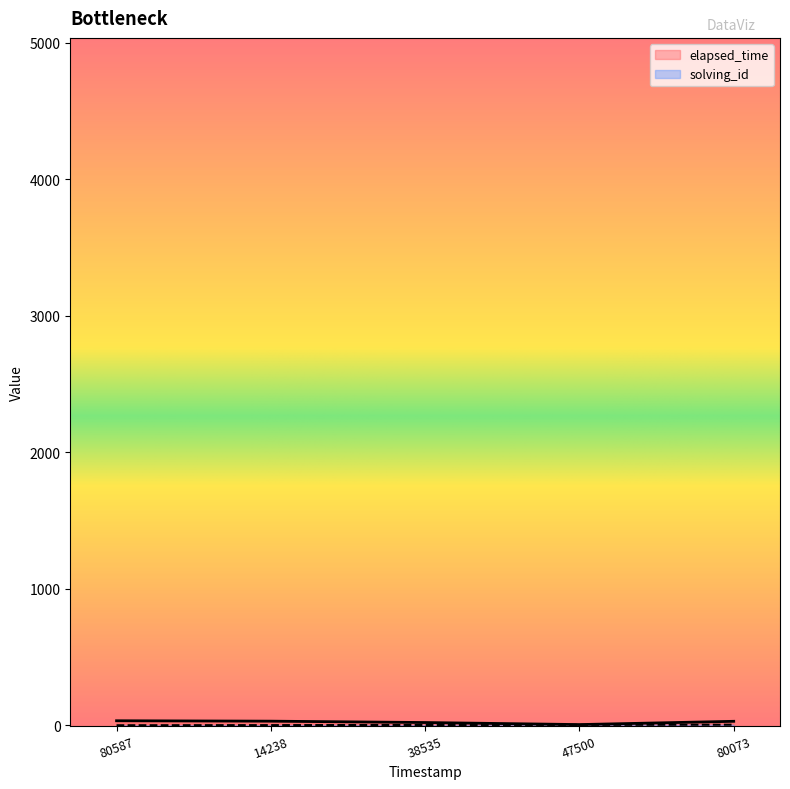

Is it true that elapsed_time equals 30 at 80073?

True